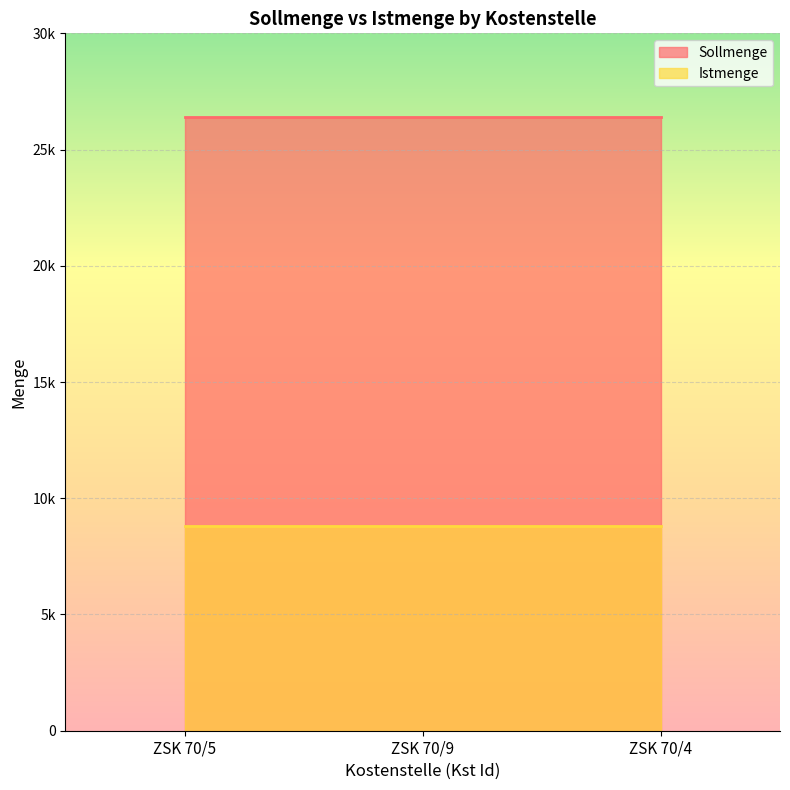

The value of Istmenge at ZSK 70/9 is 8800. True or false?

True